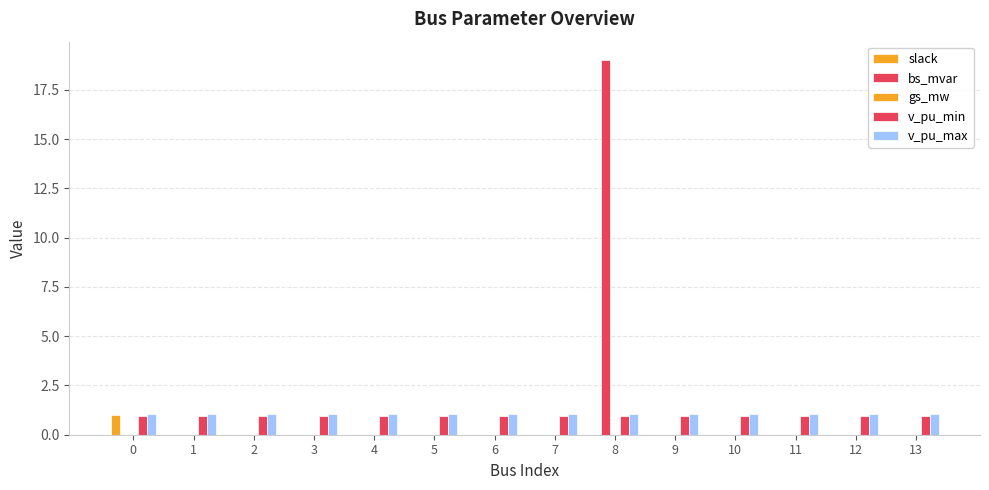

Count the slack values in the range 0 to 1.

14